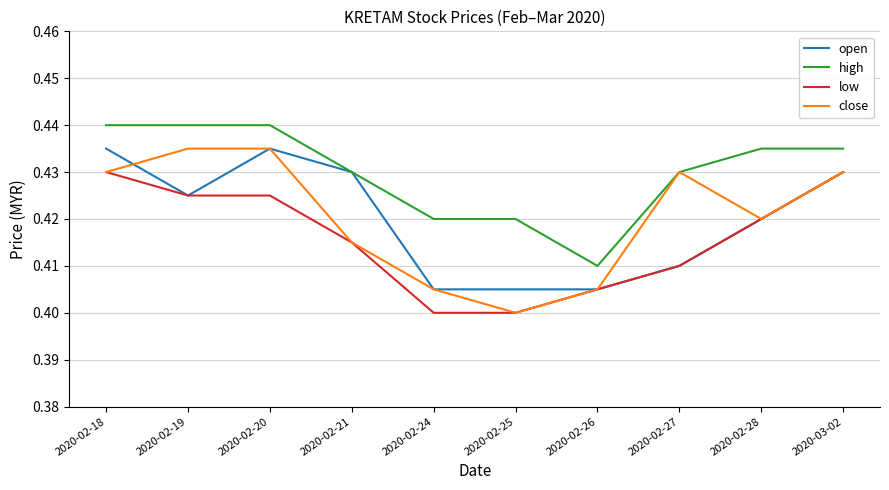

Which series changed the most between 2020-02-24 and 2020-02-27?

close